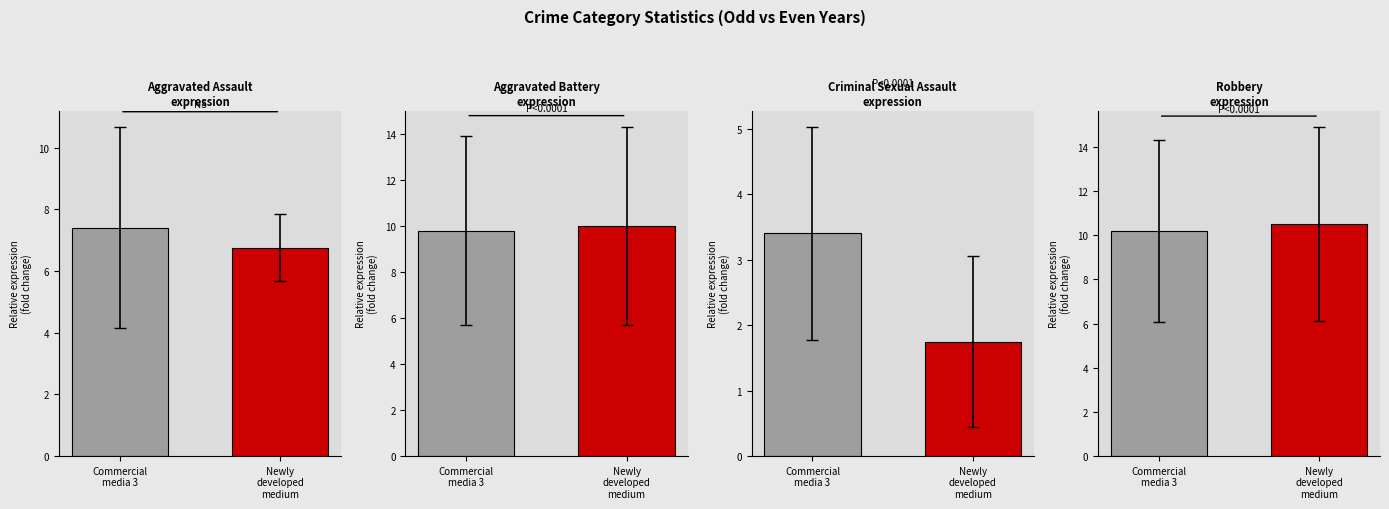

What is the total value across all series at Newly
developed
medium?

29.0